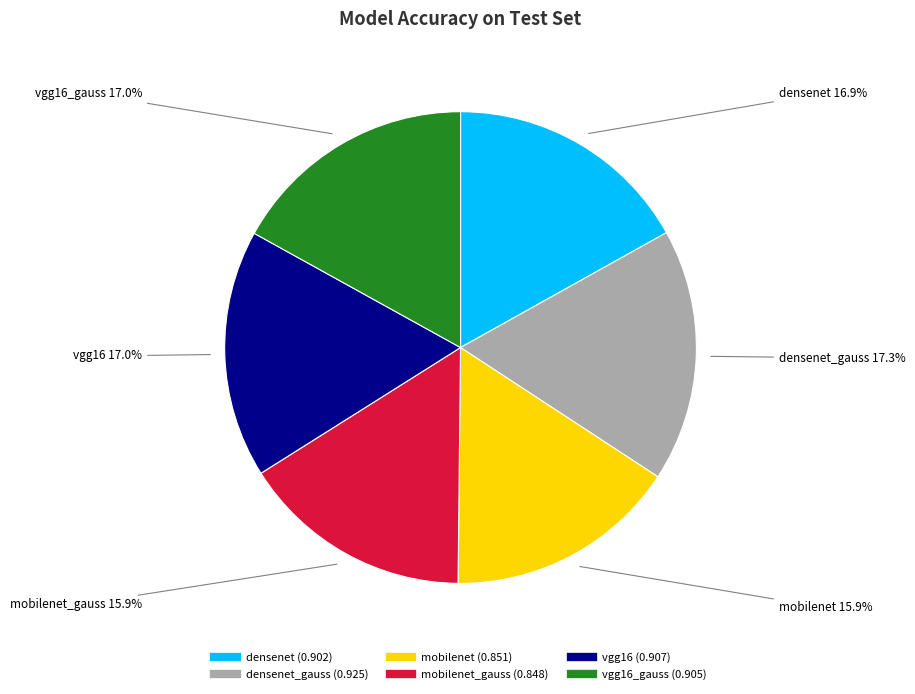

Does any single category account for the majority?

No